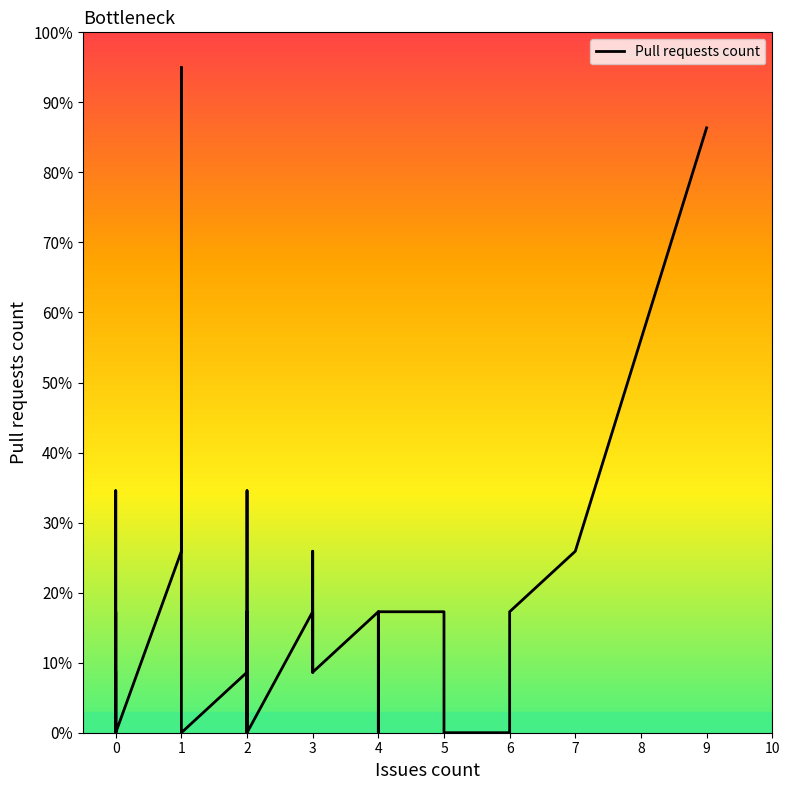

The chart shows a value of 8.1 at 3. True or false?

False